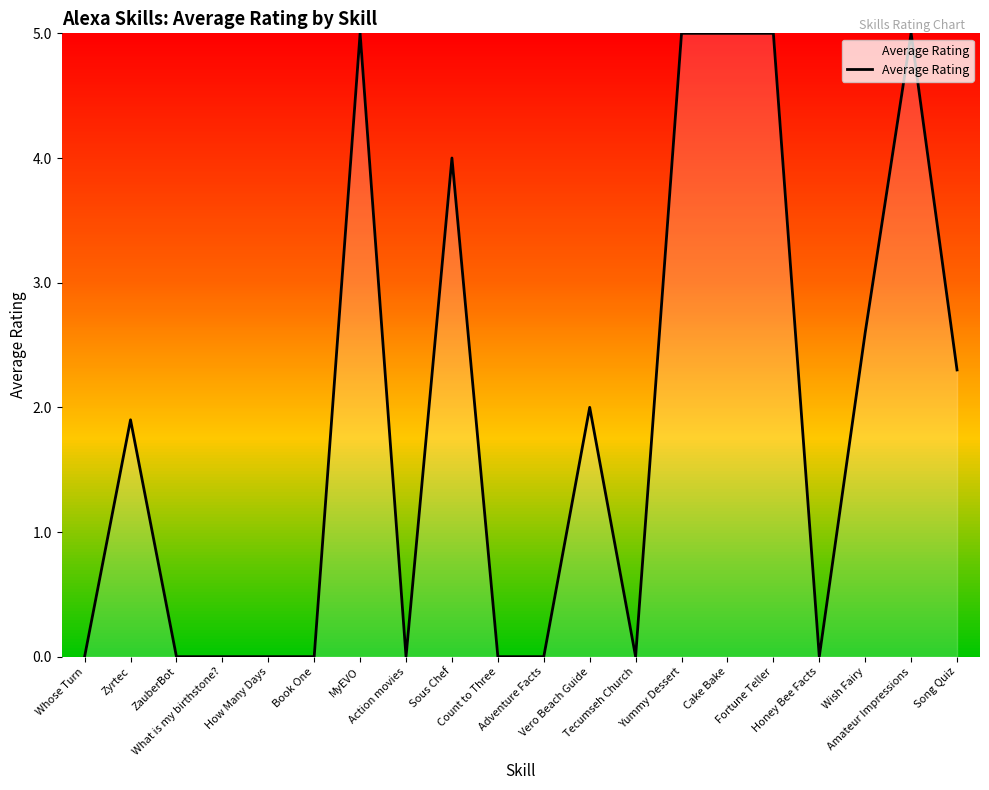

What is the maximum value shown in the chart?

5.0